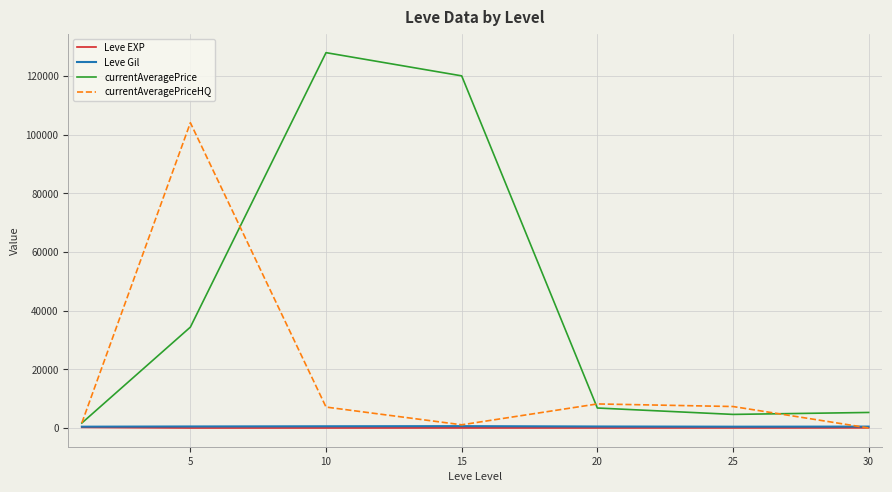

Which series has the largest total across all categories?

currentAveragePrice